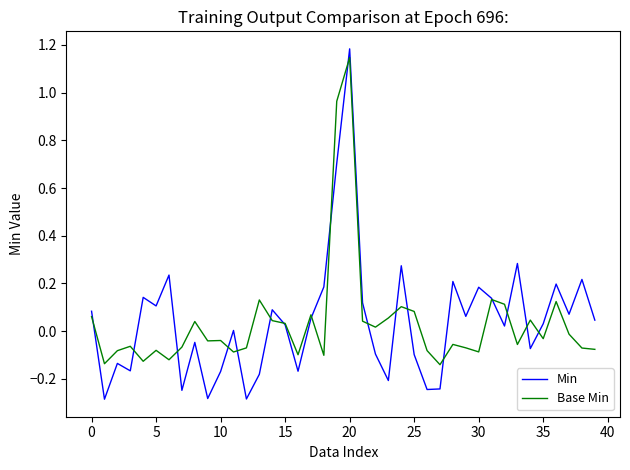

Which series has the widest spread of values?

Min